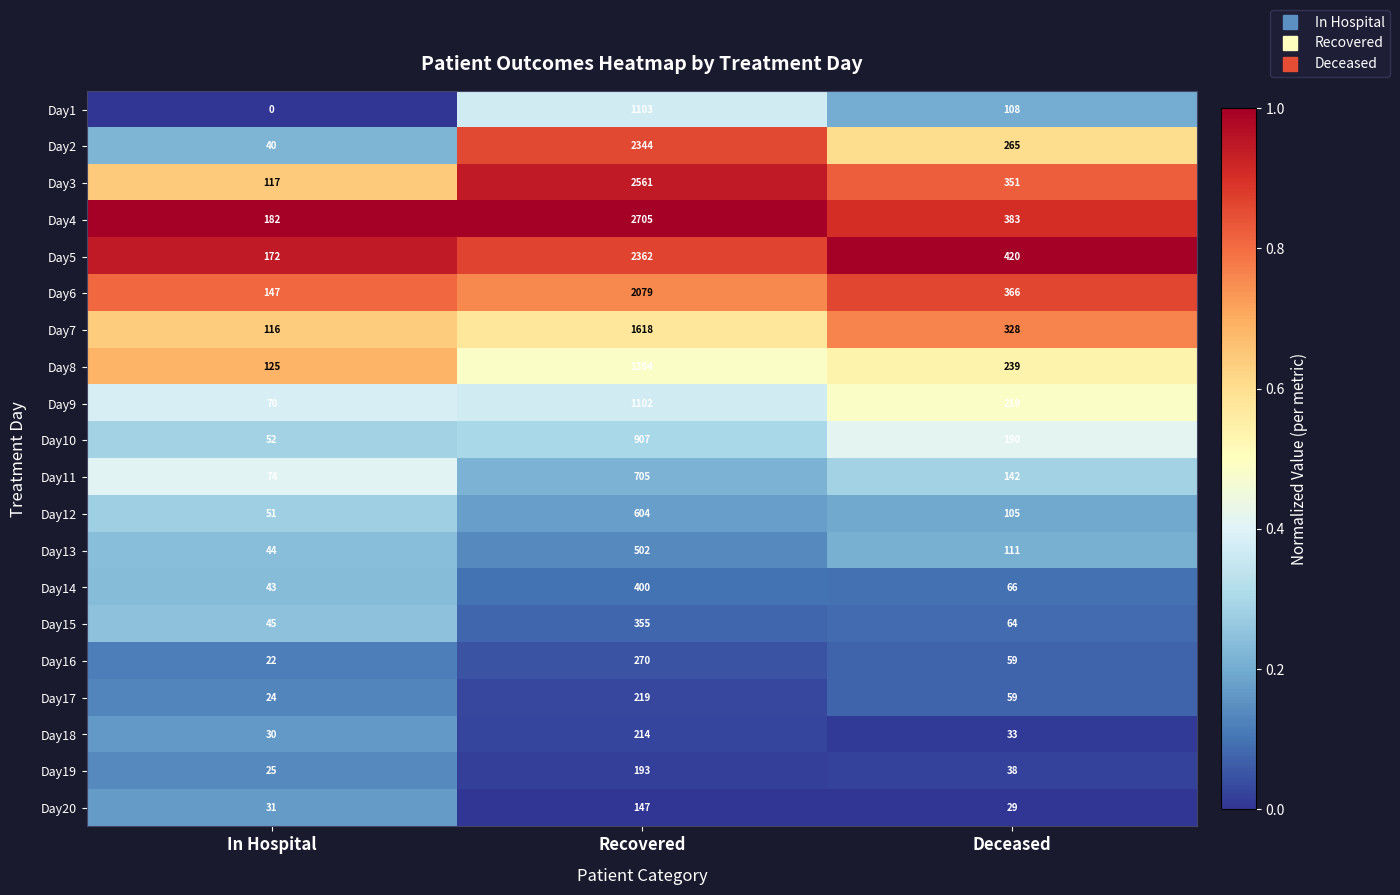

At which label is Day13 closest to 273?

Deceased